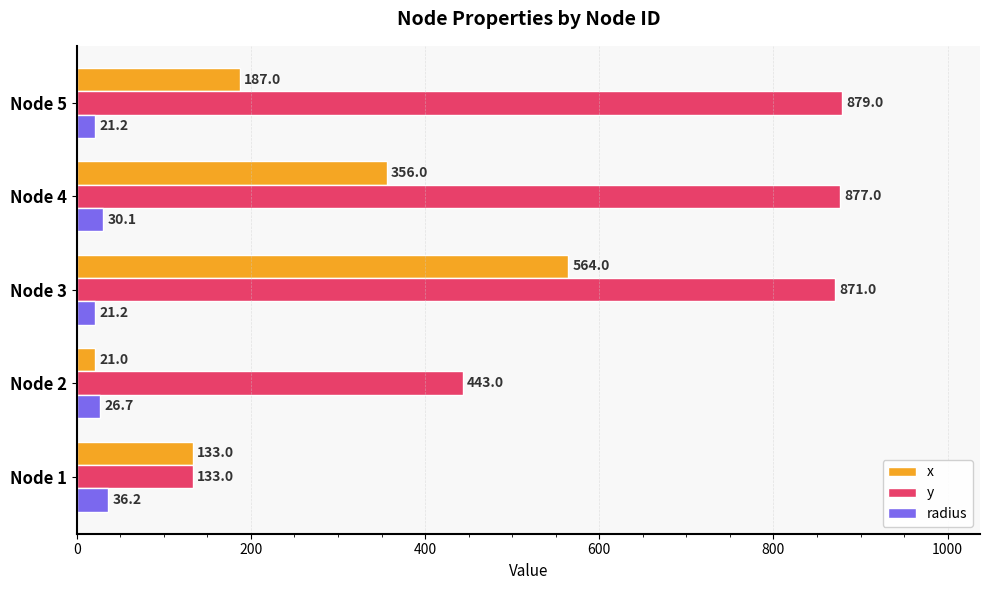

Which category has the highest value in the y series?

Node 5